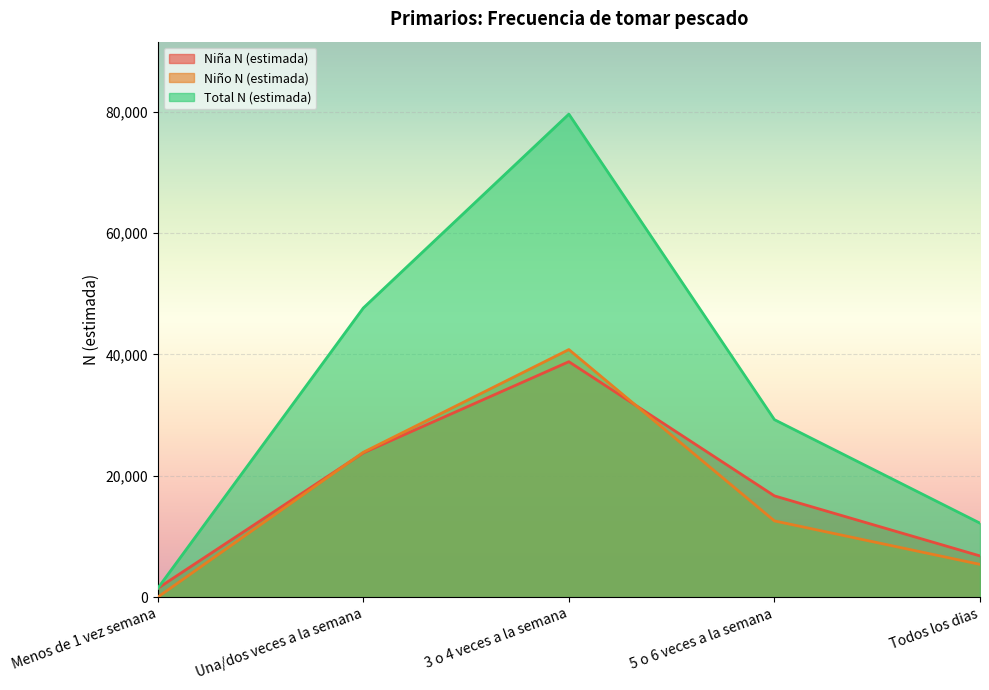

List the series in order of their peak value, lowest first.

Niña N (estimada), Niño N (estimada), Total N (estimada)